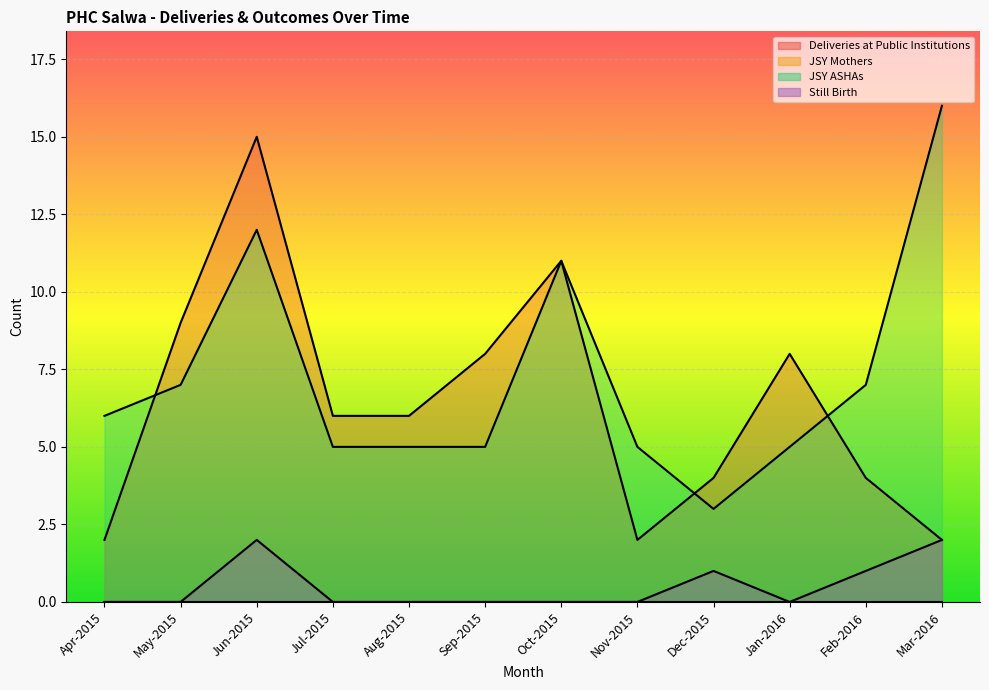

Reading left to right, what are all the values shown in this chart?

Deliveries at Public Institutions: Apr-2015=2	May-2015=9	Jun-2015=15	Jul-2015=6	Aug-2015=6	Sep-2015=8	Oct-2015=11	Nov-2015=2	Dec-2015=4	Jan-2016=8	Feb-2016=4	Mar-2016=2
JSY ASHAs: Apr-2015=6	May-2015=7	Jun-2015=12	Jul-2015=5	Aug-2015=5	Sep-2015=5	Oct-2015=11	Nov-2015=5	Dec-2015=3	Jan-2016=5	Feb-2016=7	Mar-2016=16
Still Birth: Apr-2015=0	May-2015=0	Jun-2015=2	Jul-2015=0	Aug-2015=0	Sep-2015=0	Oct-2015=0	Nov-2015=0	Dec-2015=1	Jan-2016=0	Feb-2016=1	Mar-2016=2